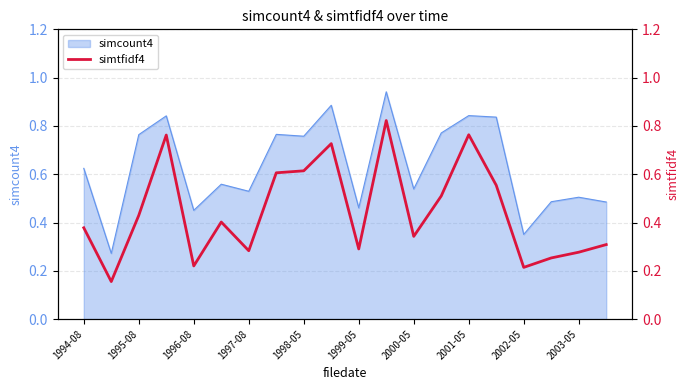

List the labels in order of value, largest first.

11, 14, 1997-08, 2003-05, 2002-05, 2001-05, 15, 13, 1996-08, 1999-05, 1994-08, 12, 19, 10, 2000-05, 18, 17, 1998-05, 16, 1995-08